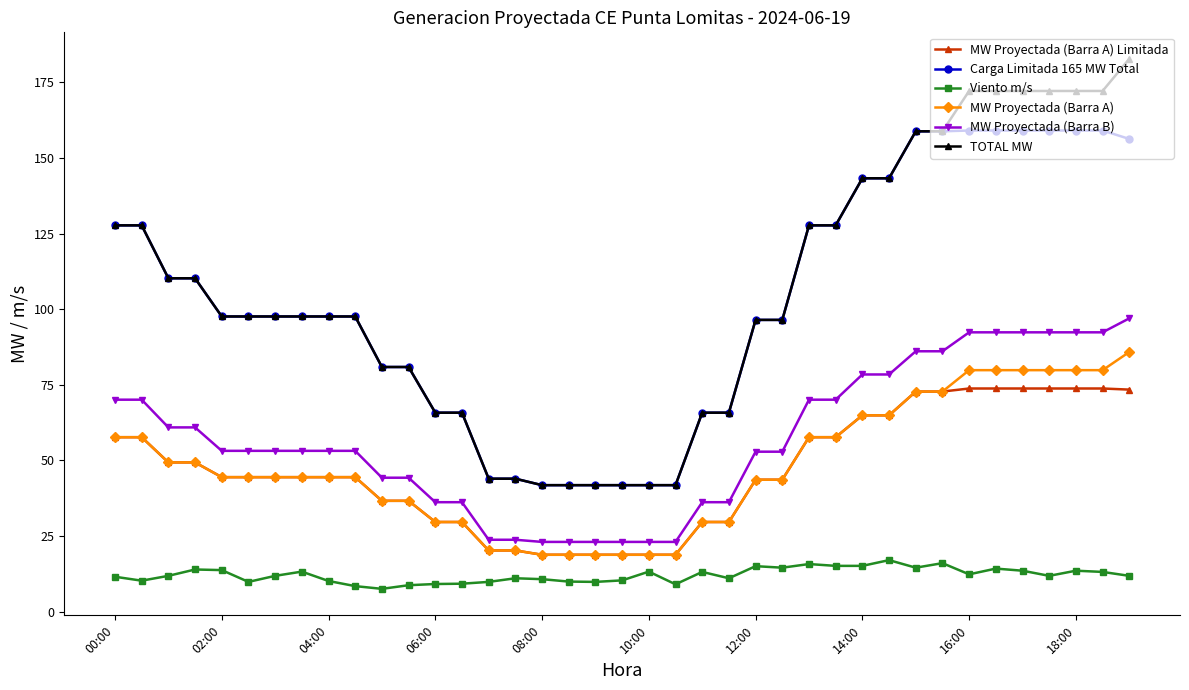

True or false: Carga Limitada 165 MW Total and MW Proyectada (Barra B) intersect in this chart.

False